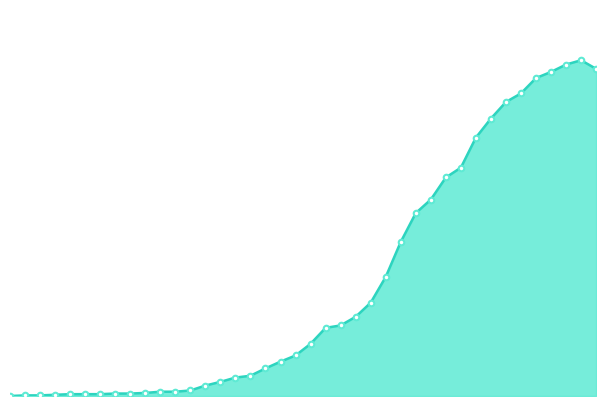

What is the difference between the maximum and minimum values?

547